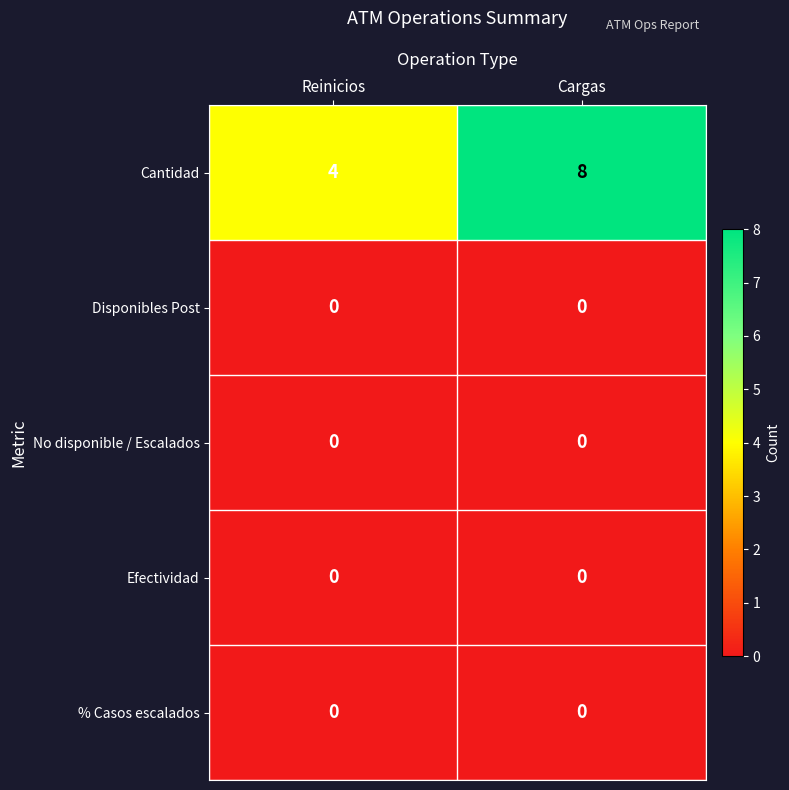

Which series has the largest total across all categories?

Cantidad